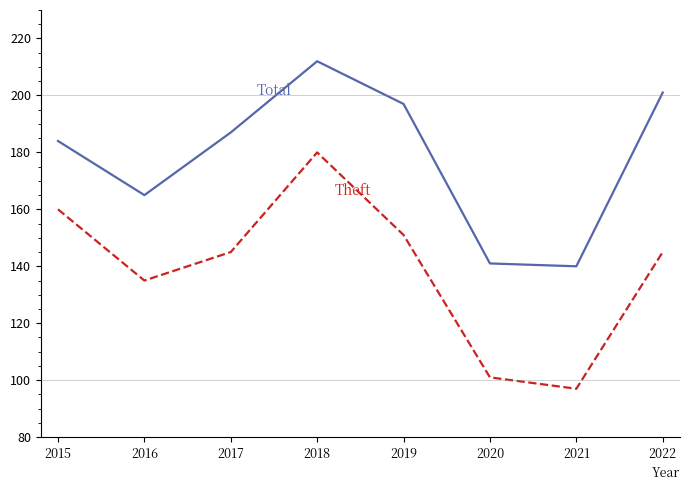

What is the spread (max minus min) of values at 2016?

30